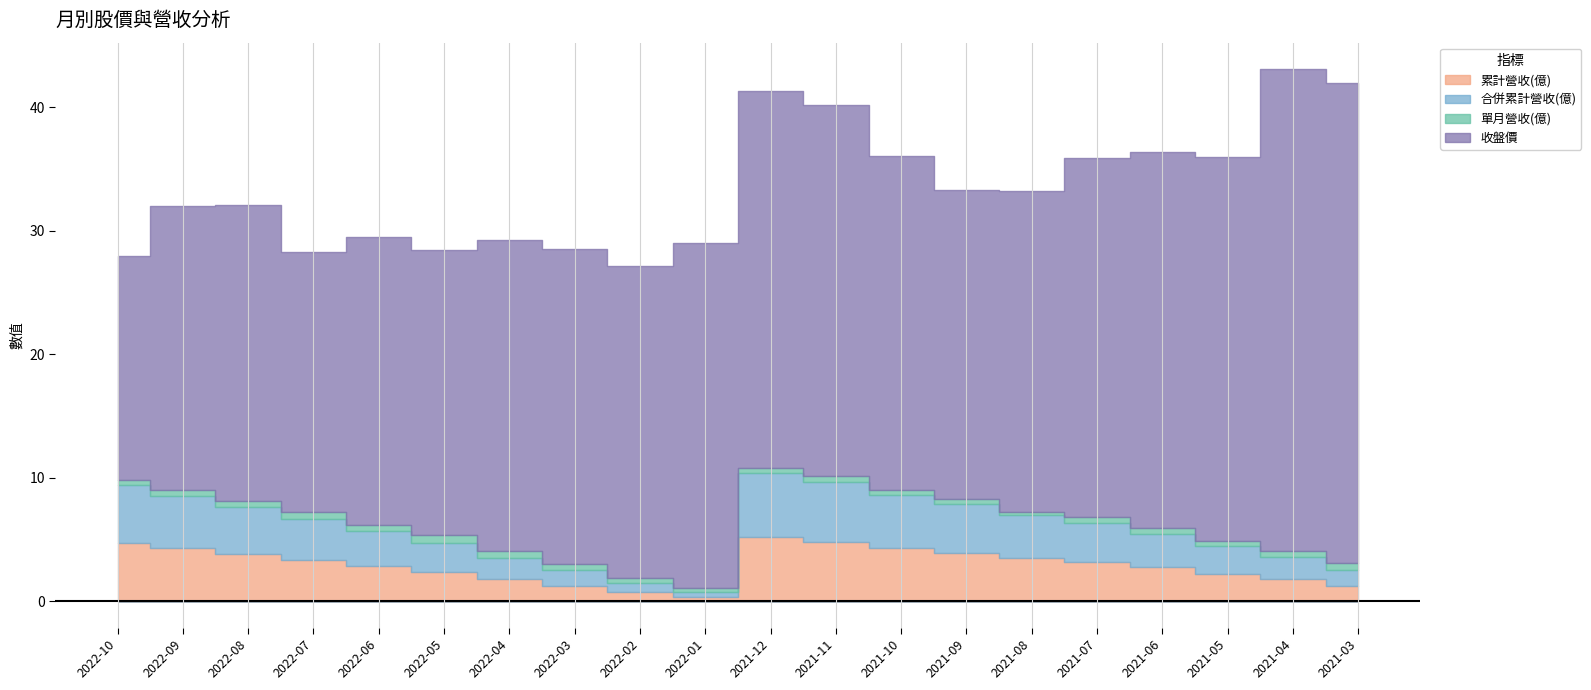

True or false: 收盤價 and 累計營收(億) intersect in this chart.

False